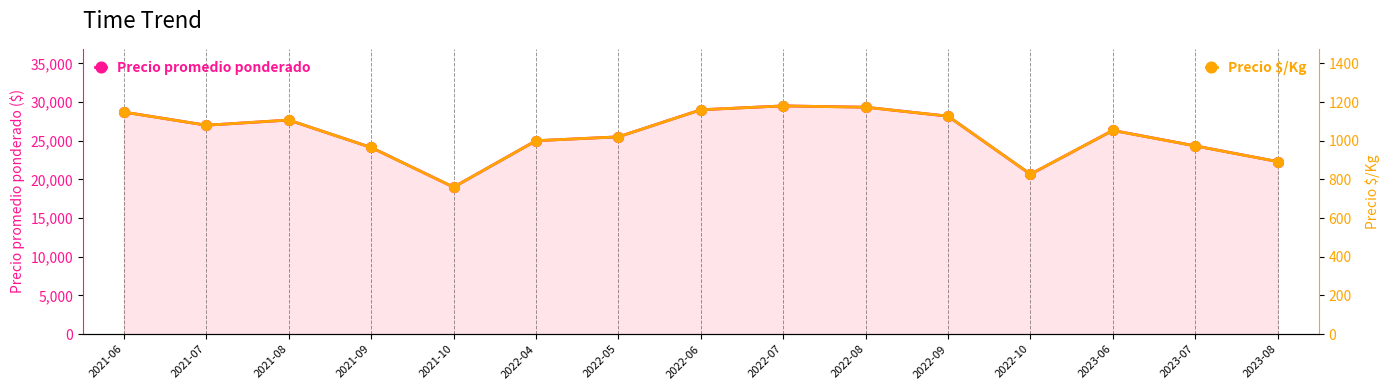

Rank the series by their maximum value, from lowest to highest.

Precio $/Kg, Precio promedio ponderado